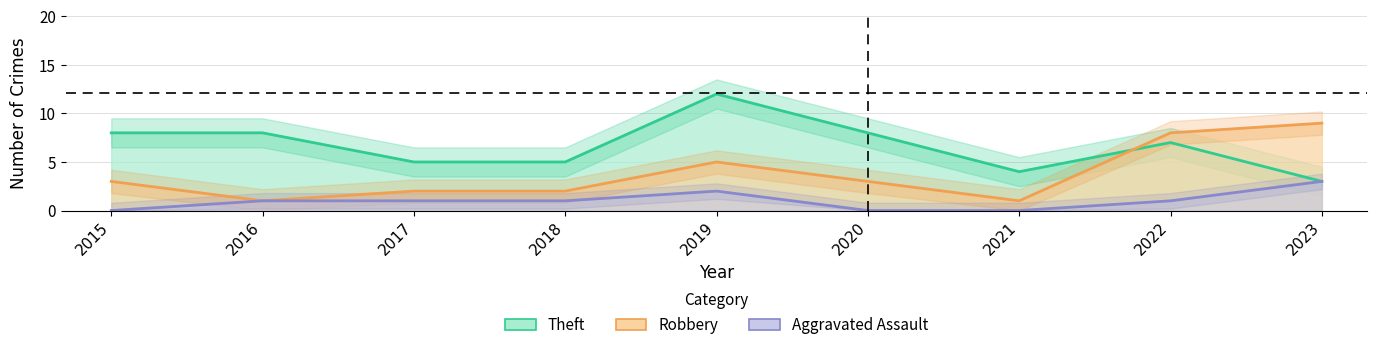

The value of Robbery at 2021 is 1. True or false?

True